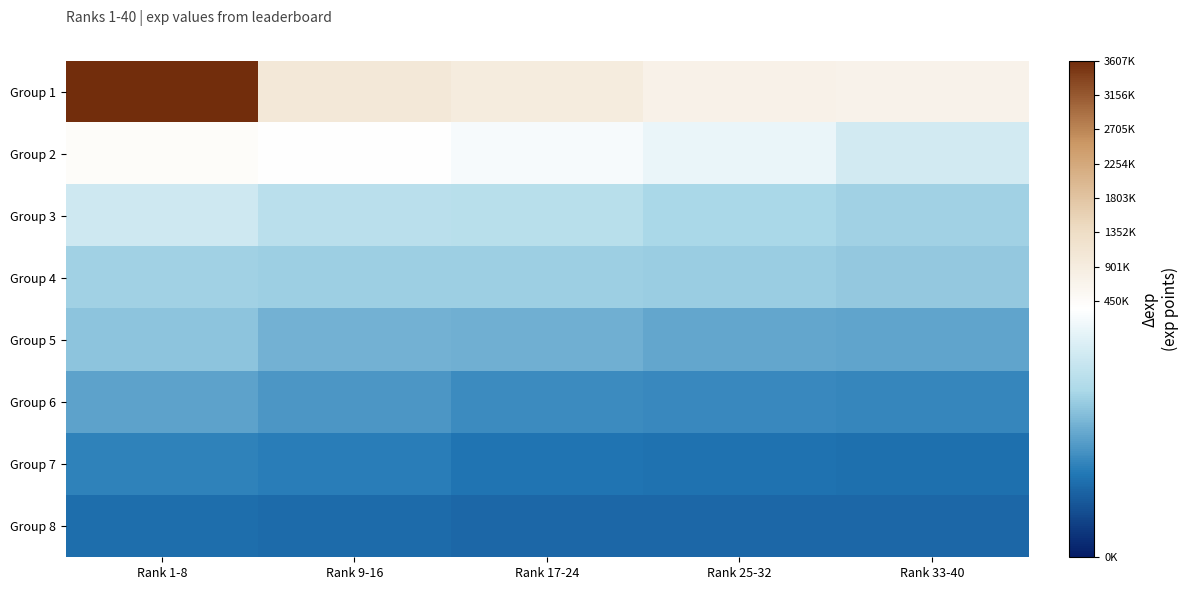

What is the spread (max minus min) of values at Rank 17-24?

832214